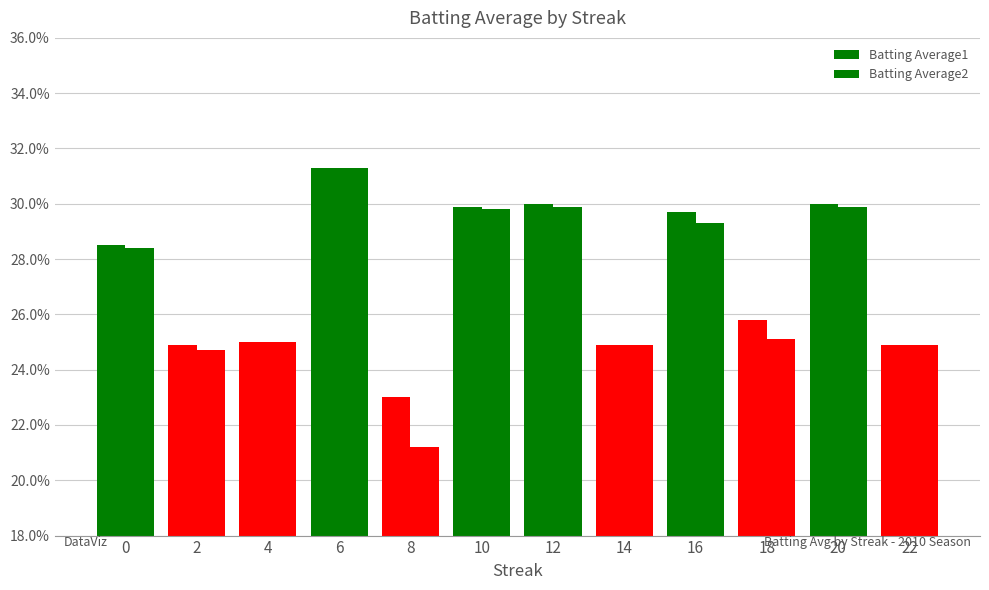

Does the chart contain stacked bars?

No